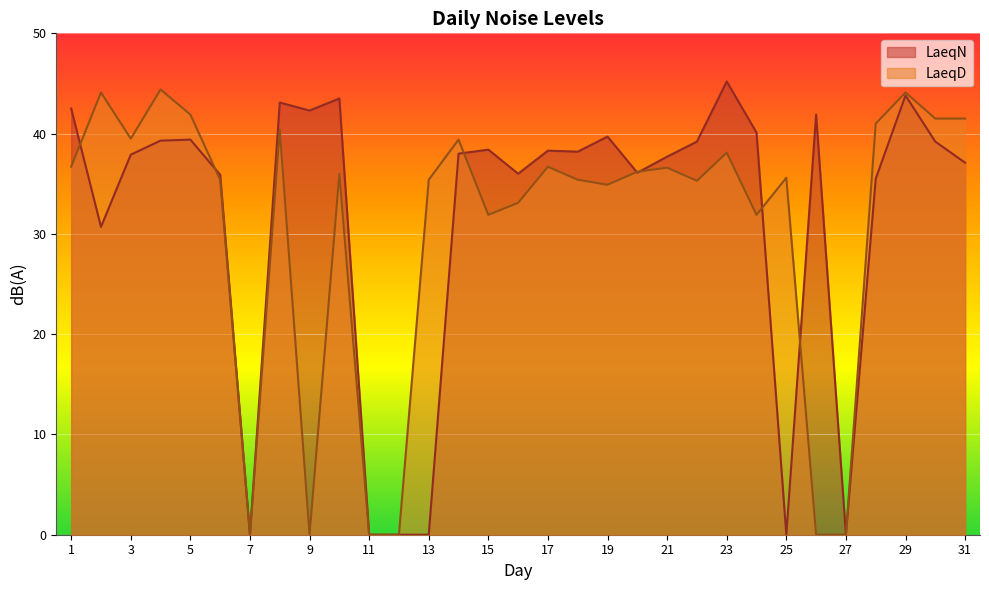

At which label does LaeqD reach its minimum?

7